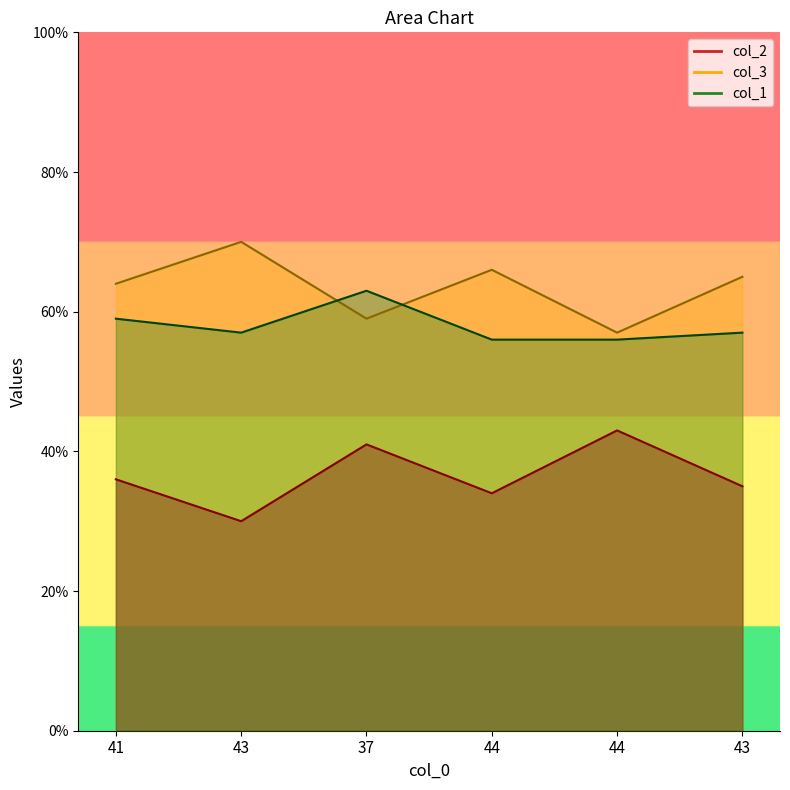

How many categories are shown in the chart?

6